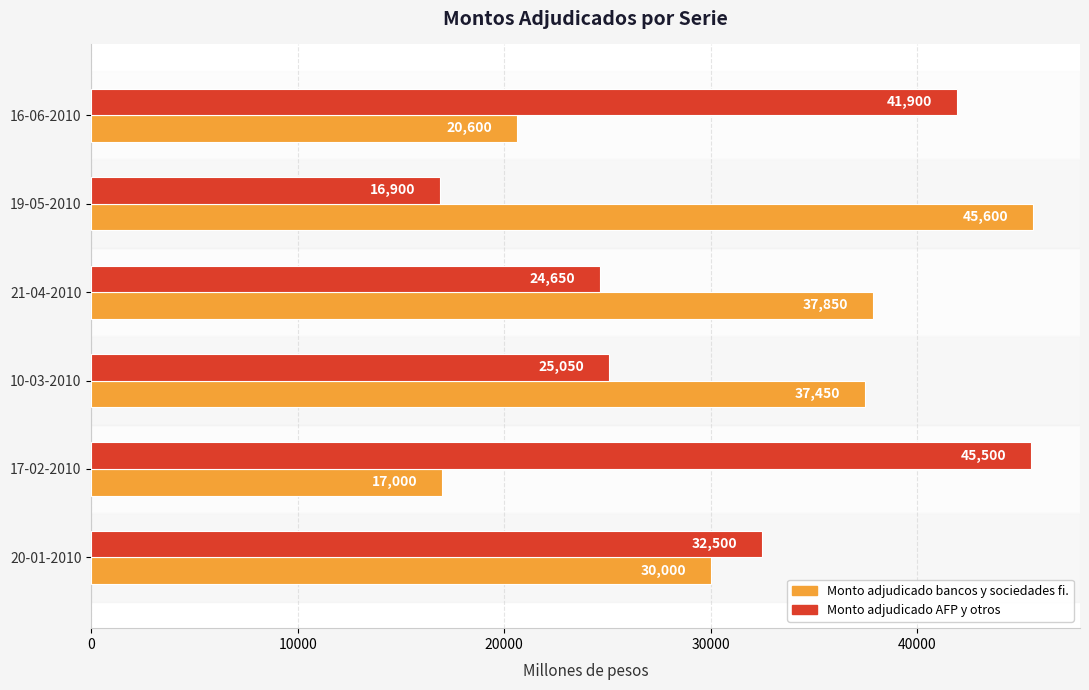

Rank the series at 16-06-2010 from lowest to highest value.

Monto adjudicado bancos y sociedades fi., Monto adjudicado AFP y otros